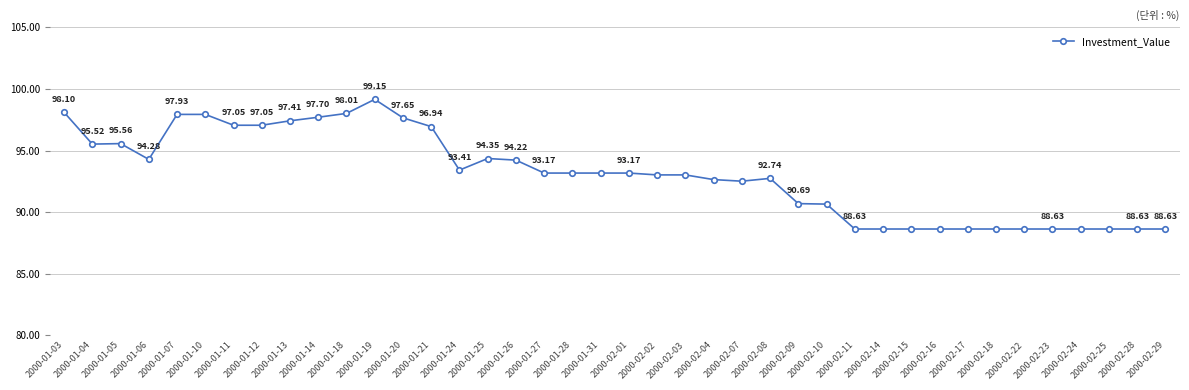

What is the sum of the values at 2000-02-09 and 2000-01-10?

188.6